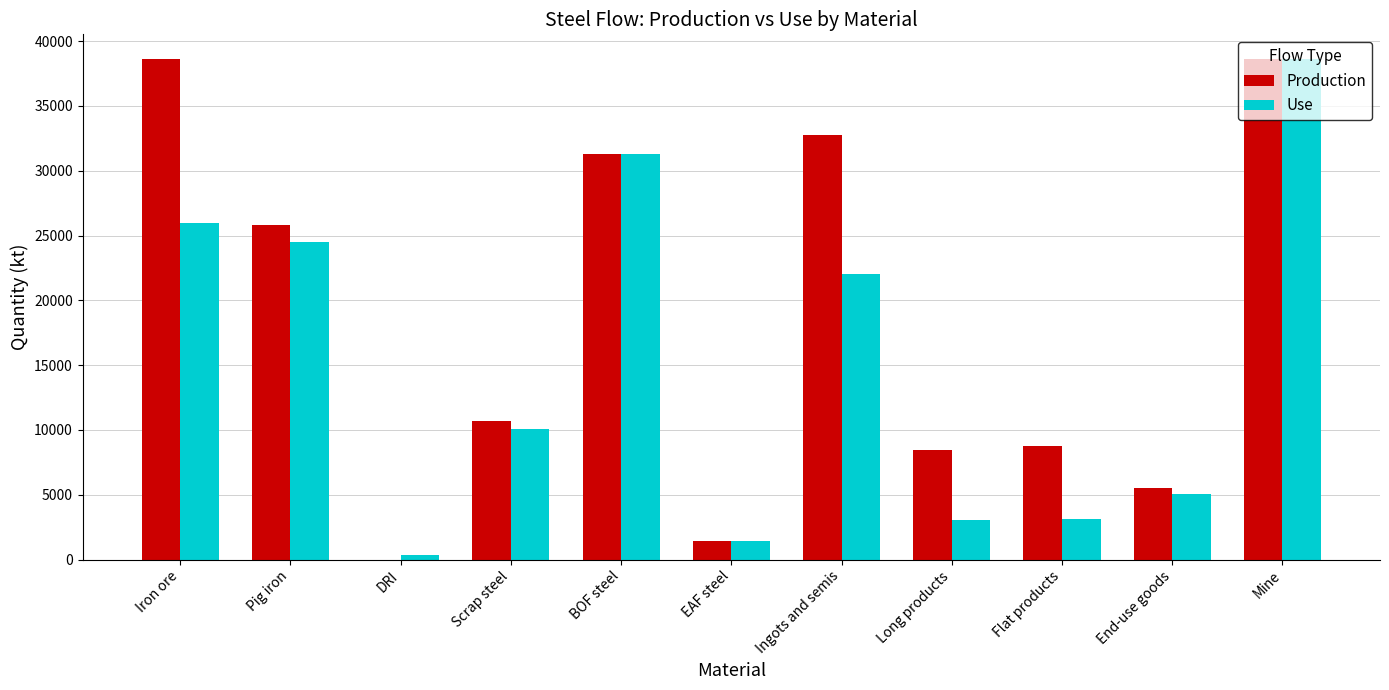

Are the bars horizontal?

No